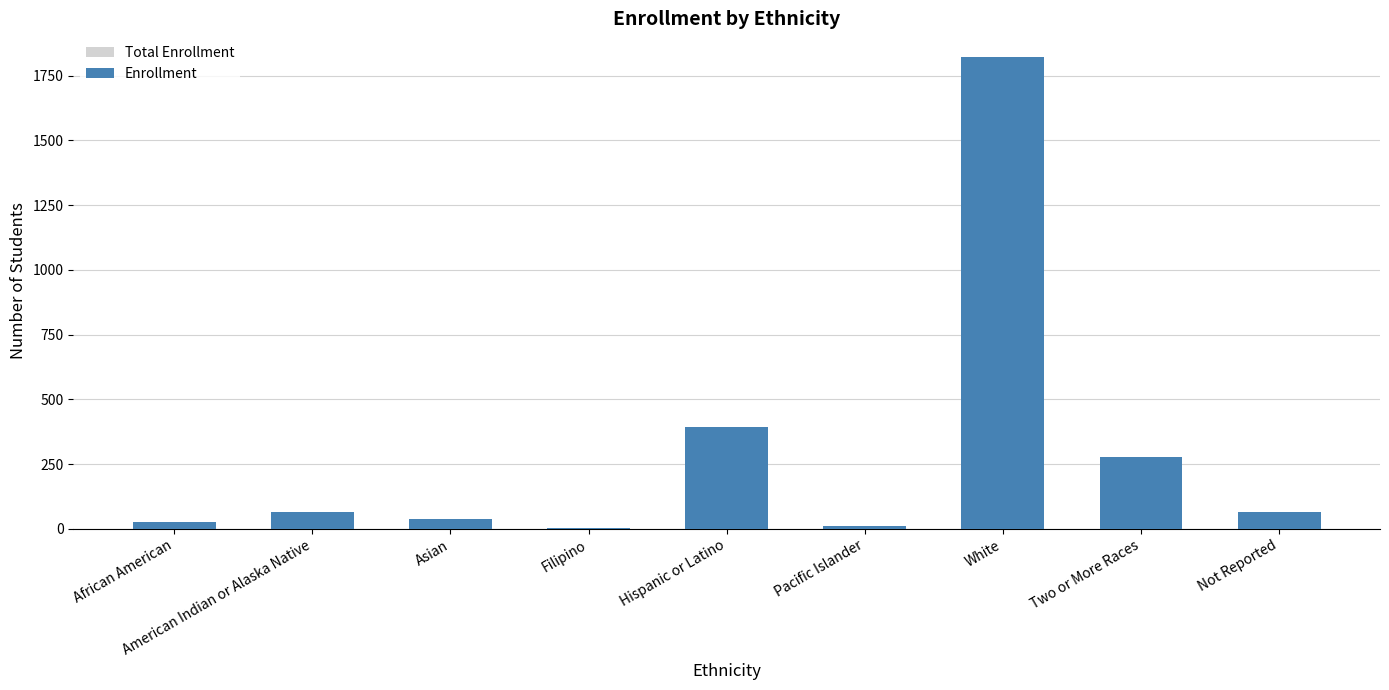

How many bars are there in each group?

2